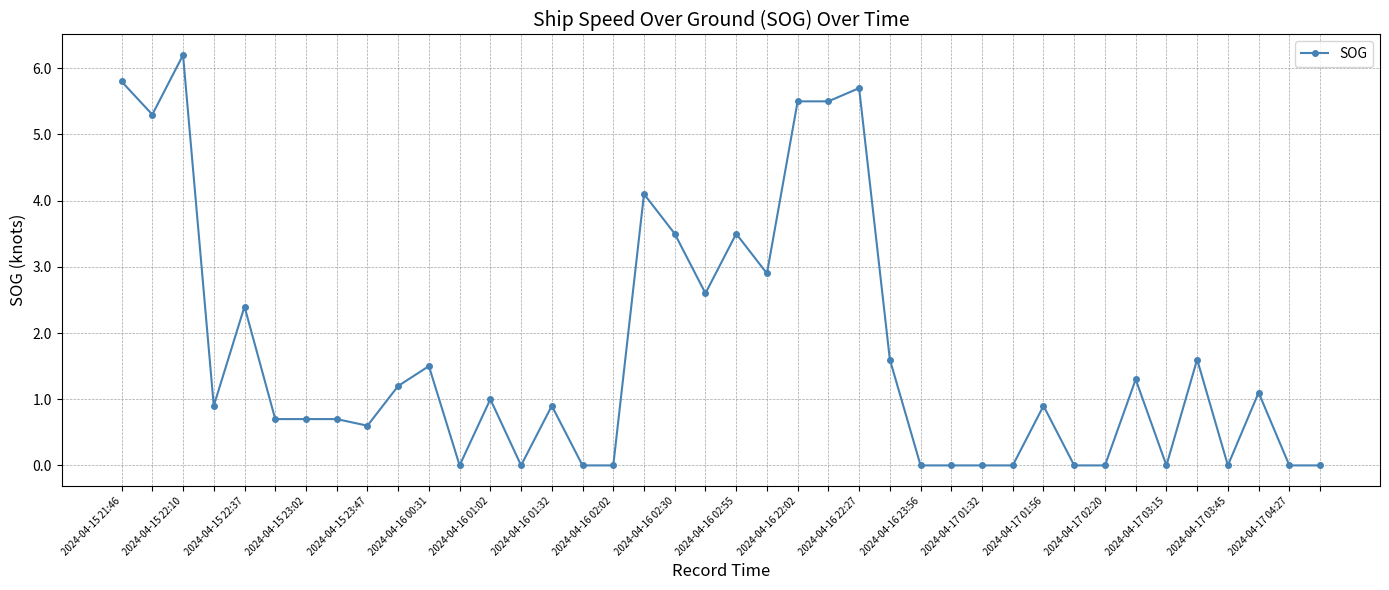

True or false: there are more than 2 points higher than both neighbors.

True